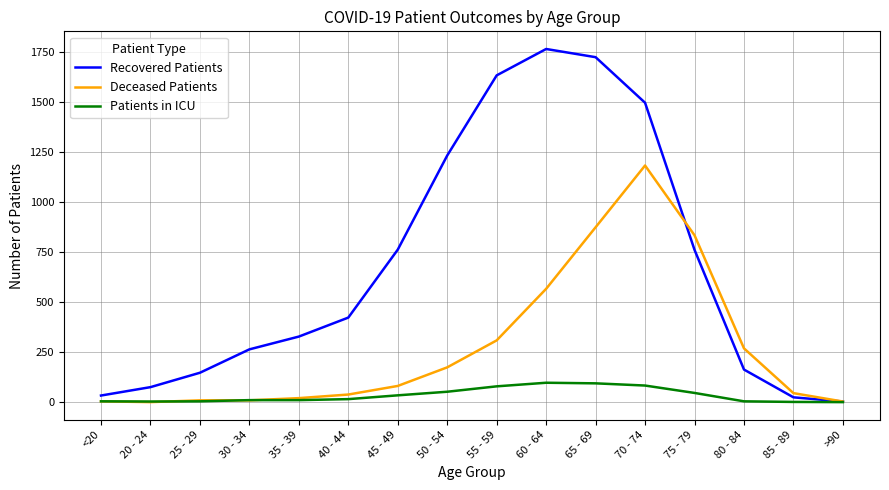

Rank the series by their average value, from highest to lowest.

Recovered Patients, Deceased Patients, Patients in ICU